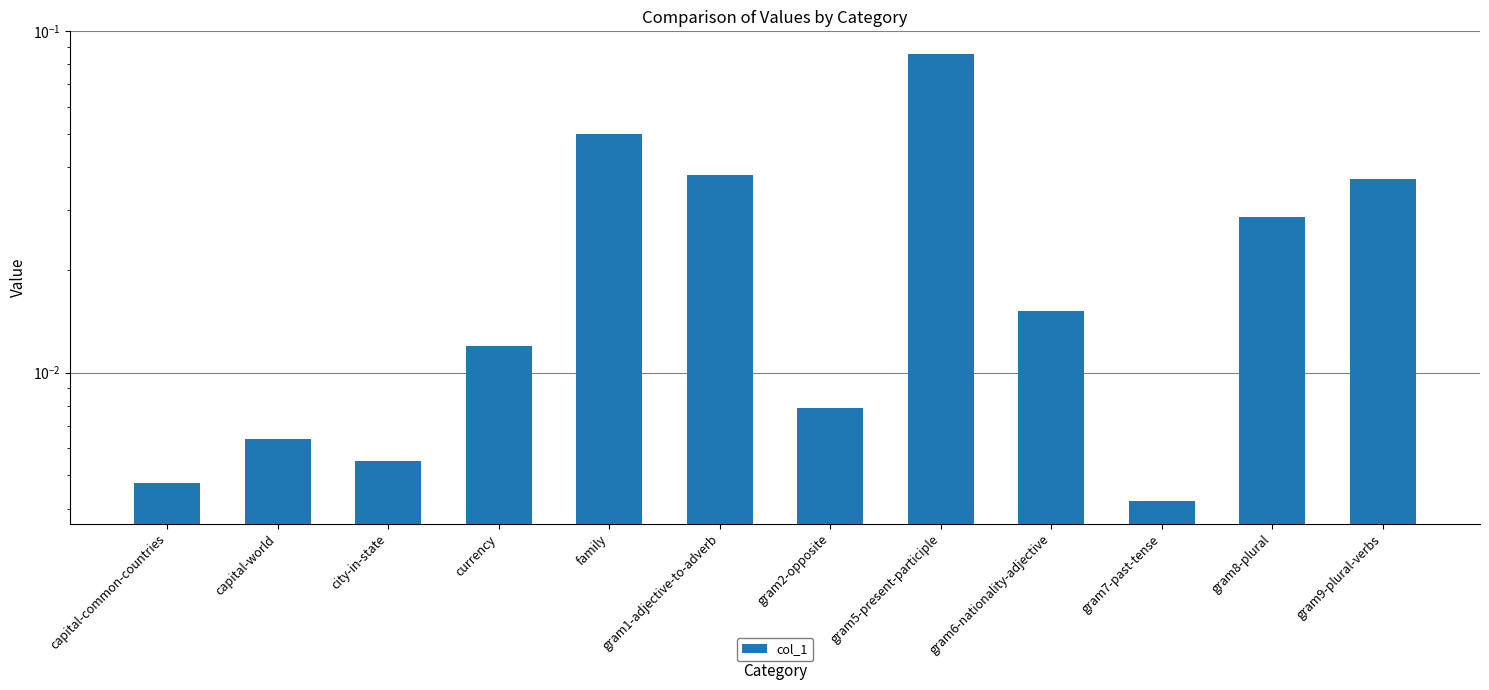

Is it true that the value at gram5-present-participle is 0.0?

False